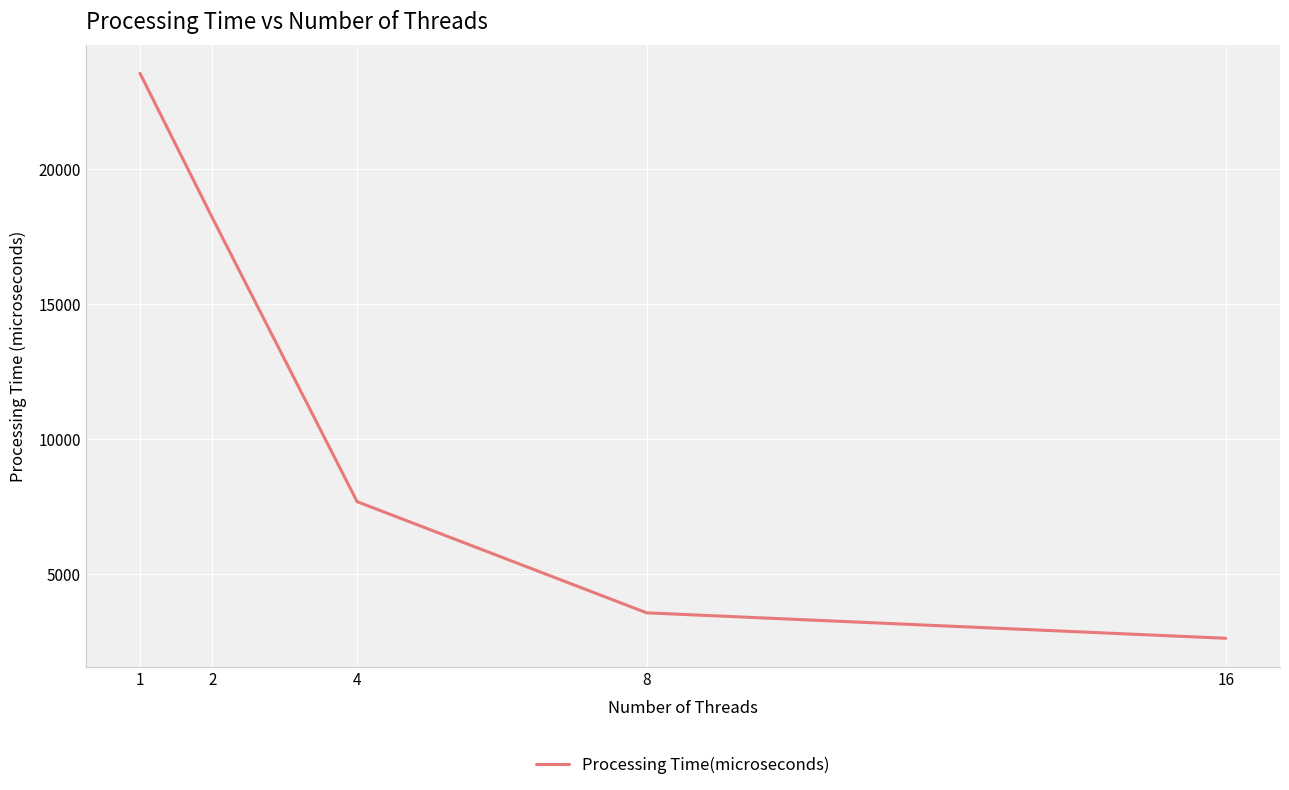

What value does the data have at 16, to the nearest 10?

2610